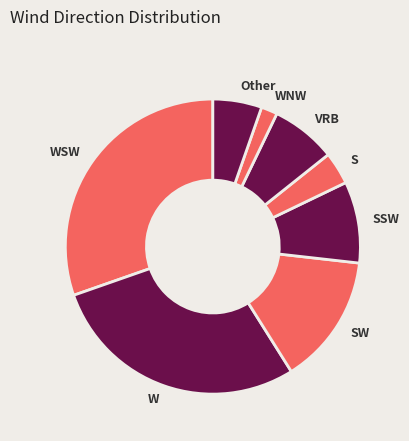

Does S account for over 50% of the chart?

No